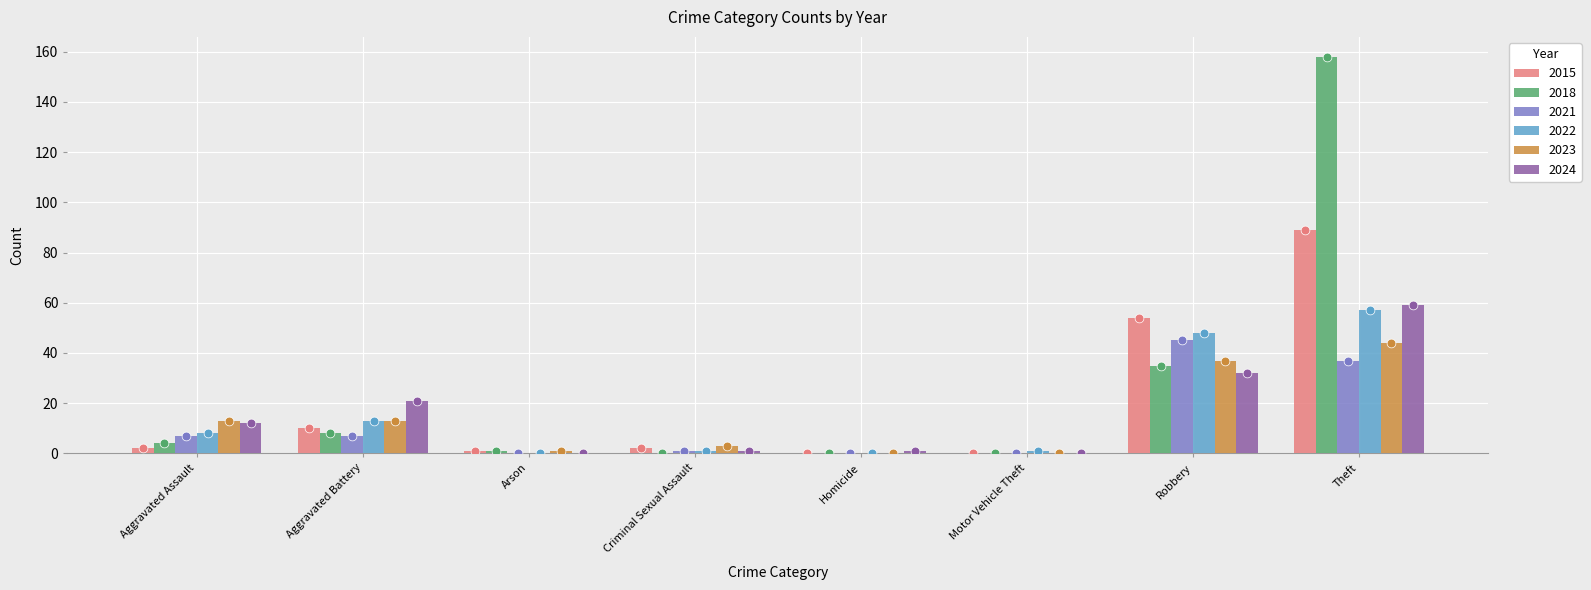

Which series has the widest spread of Y values?

2018